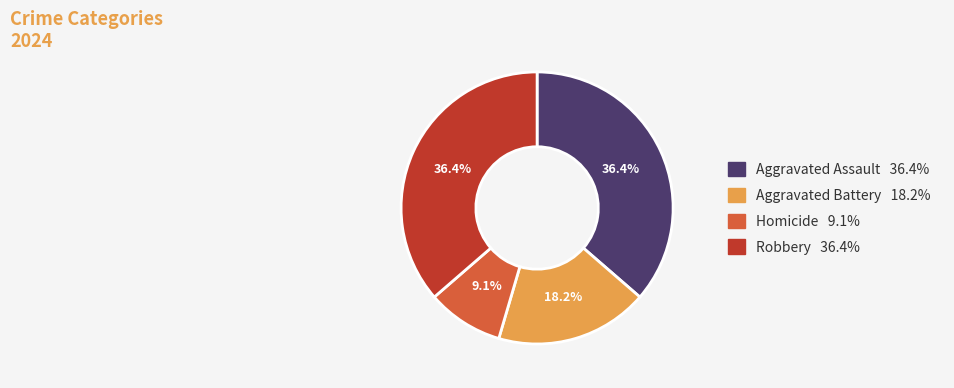

To the nearest percent, what is the combined percentage of Aggravated Assault and Robbery?

73%